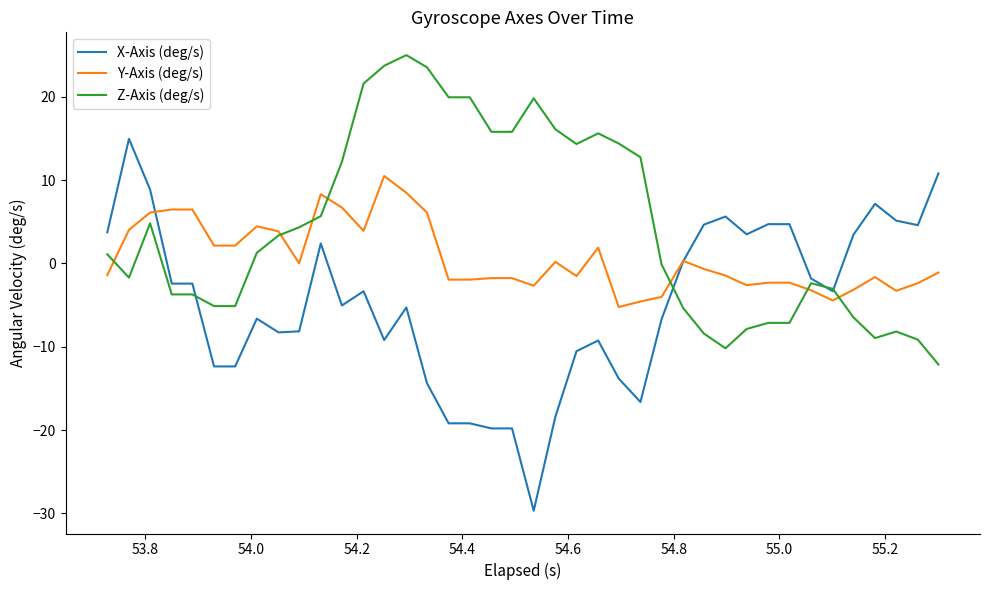

Which series has the widest spread of values?

X-Axis (deg/s)